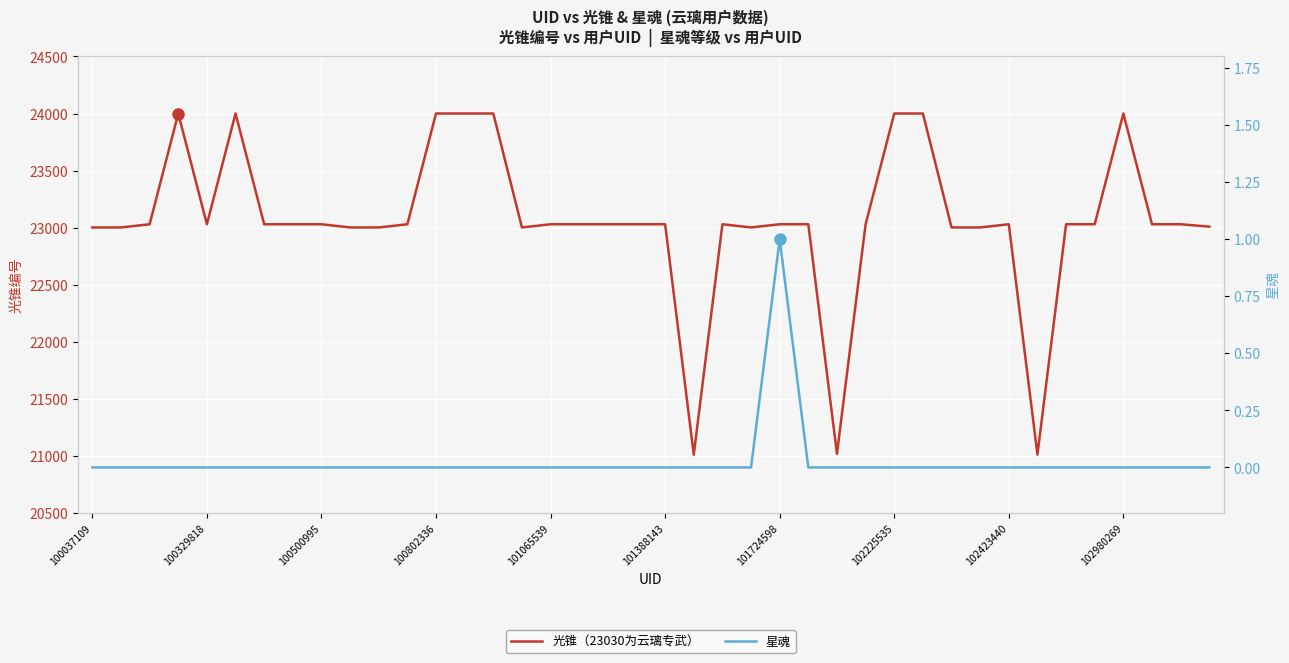

Which series changed the most between 18 and 32?

光锥（23030为云璃专武）